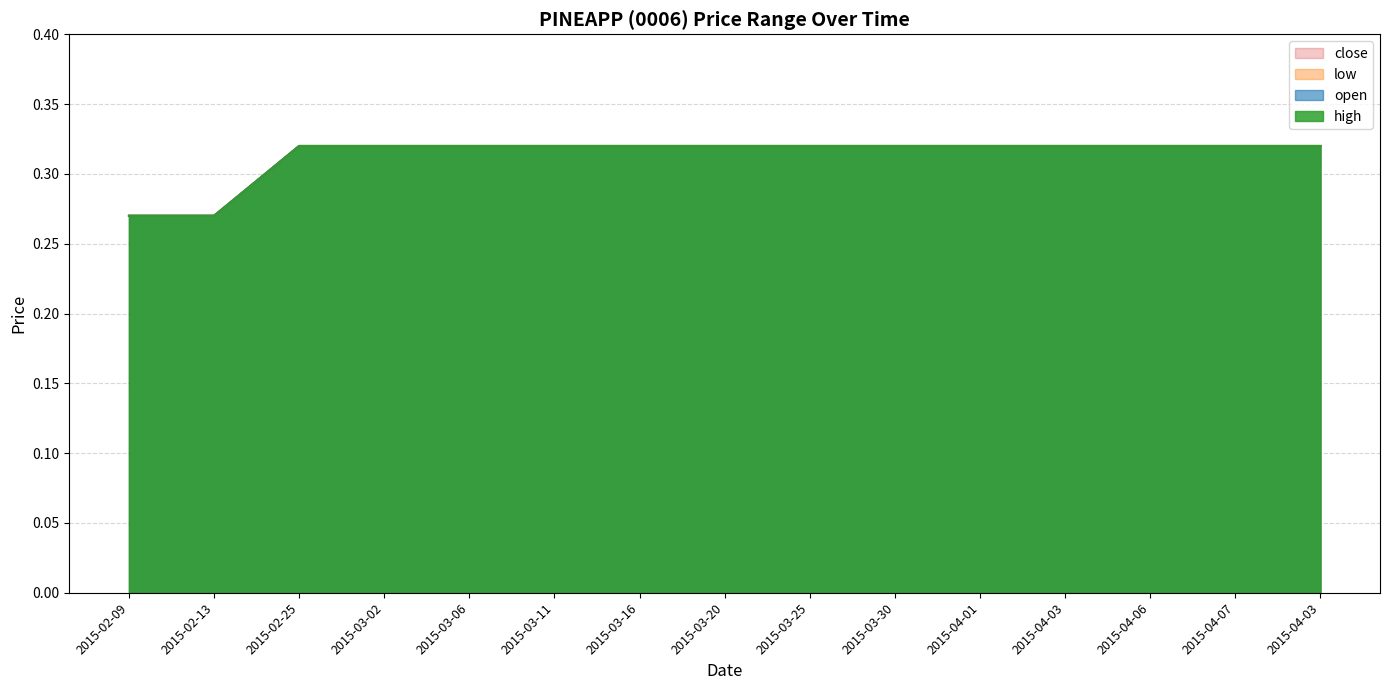

True or false: high and low cross at least once.

False